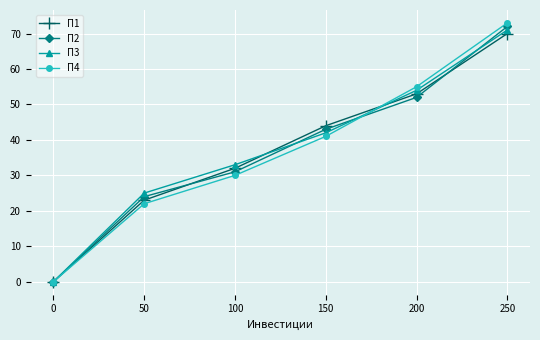

What is the greatest value displayed?

73